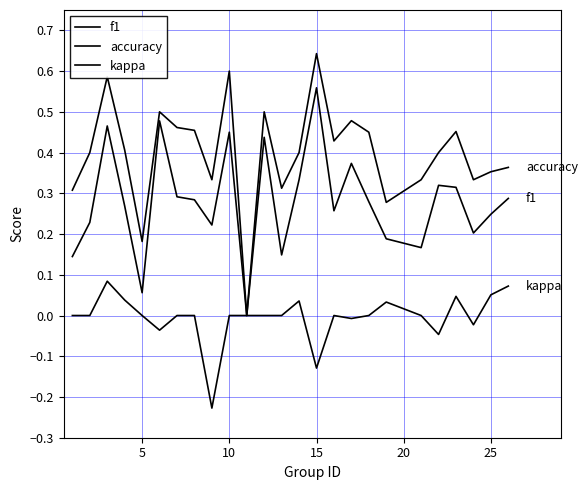

Rank the series by their average value, from lowest to highest.

kappa, f1, accuracy